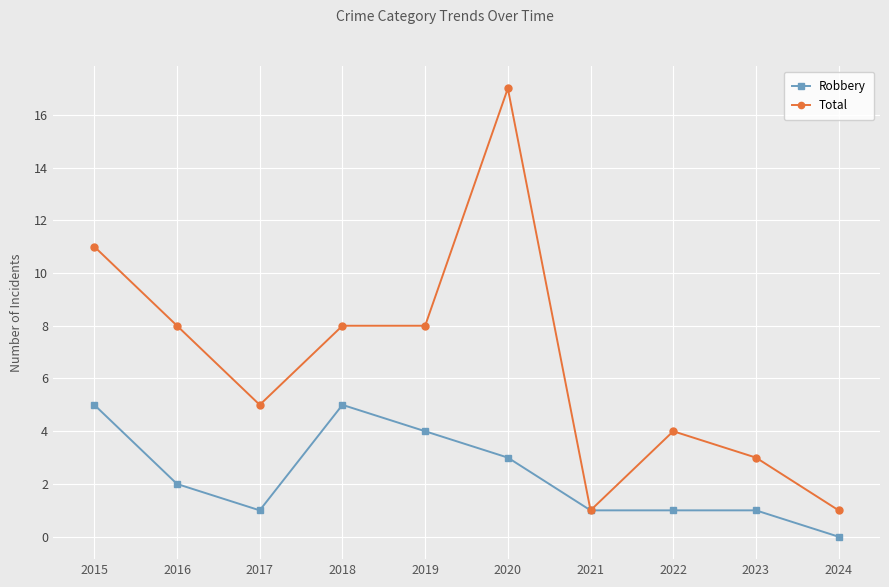

What is the spread (max minus min) of values at 2020?

14